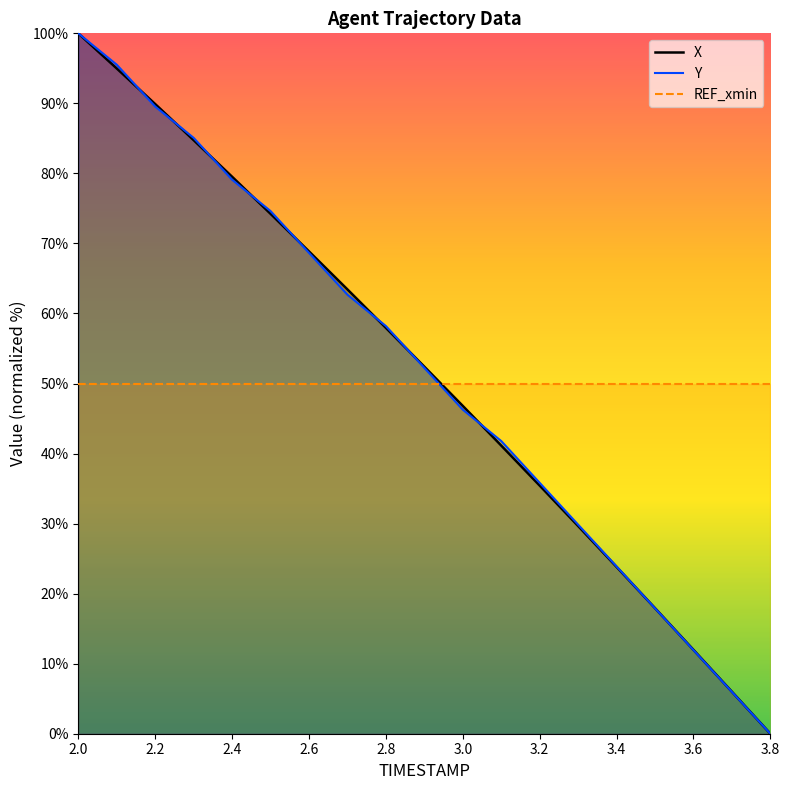

Where does the X series first go above 52?

2.0